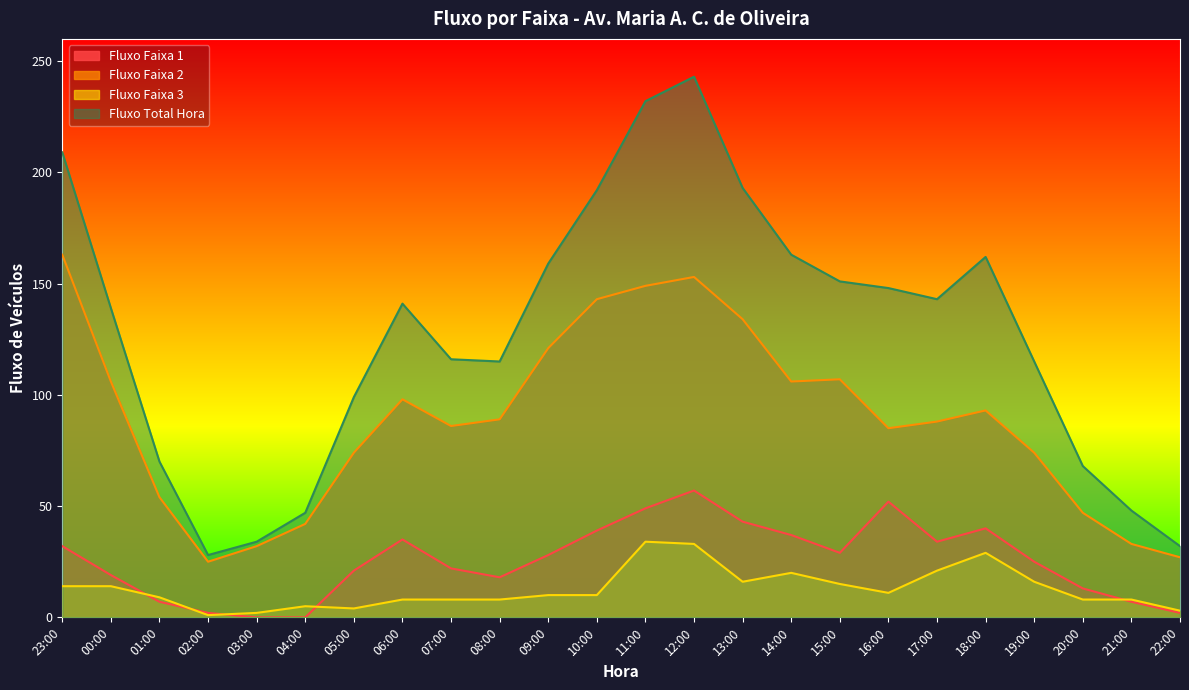

What are all the series names shown in the legend?

Fluxo Faixa 1, Fluxo Faixa 2, Fluxo Faixa 3, Fluxo Total Hora